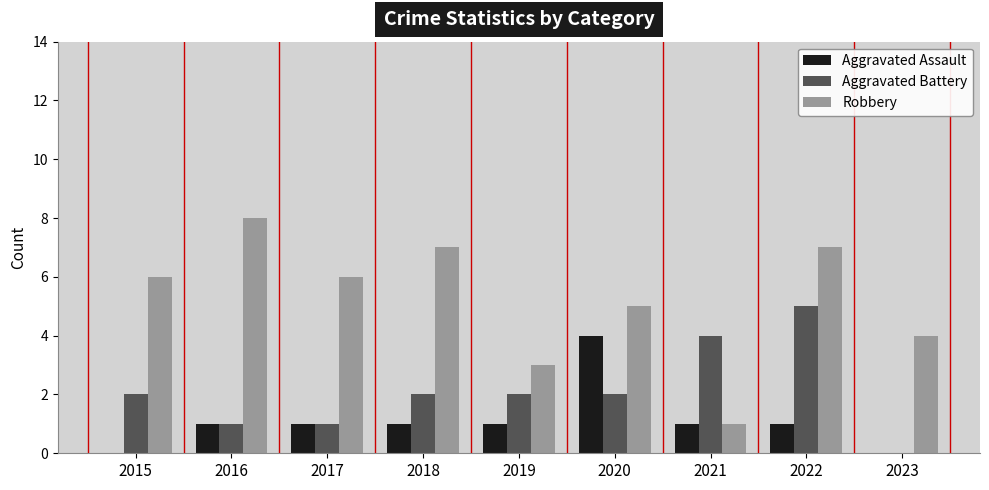

Which series changed the most between 2016 and 2021?

Robbery